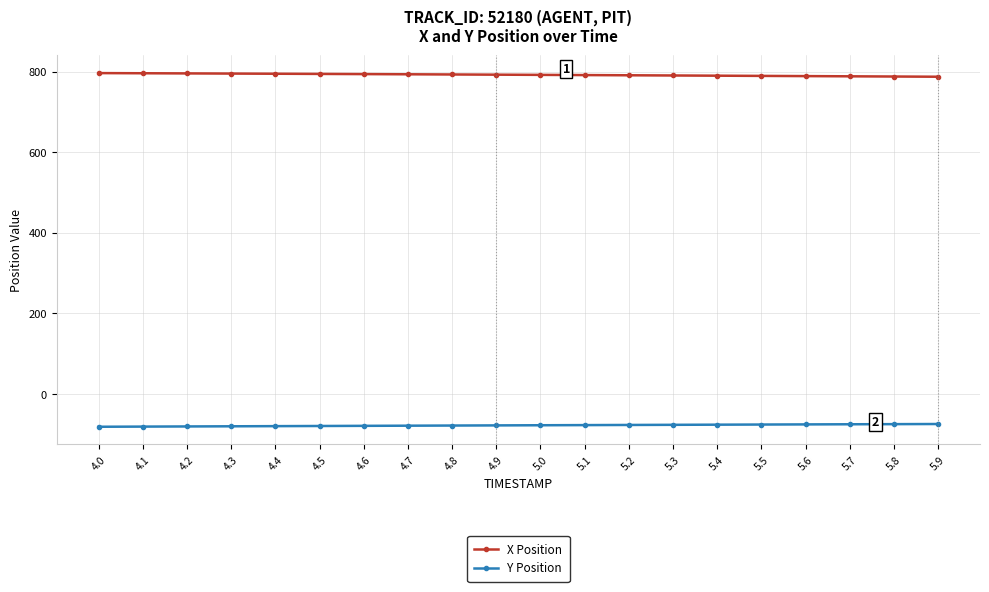

True or false: X Position and Y Position intersect in this chart.

False